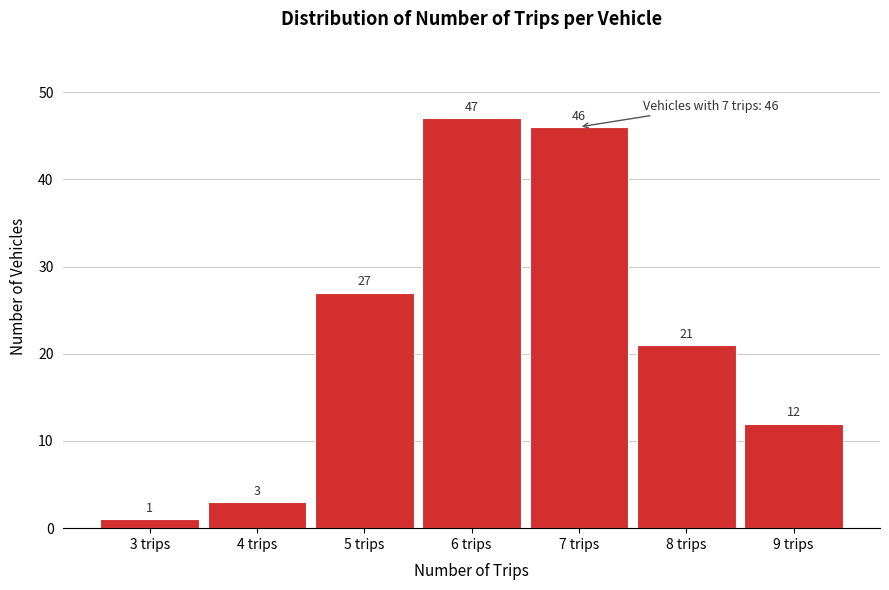

Reading right to left, what are all the values shown in this chart?

9 trips=12	8 trips=21	7 trips=46	6 trips=47	5 trips=27	4 trips=3	3 trips=1